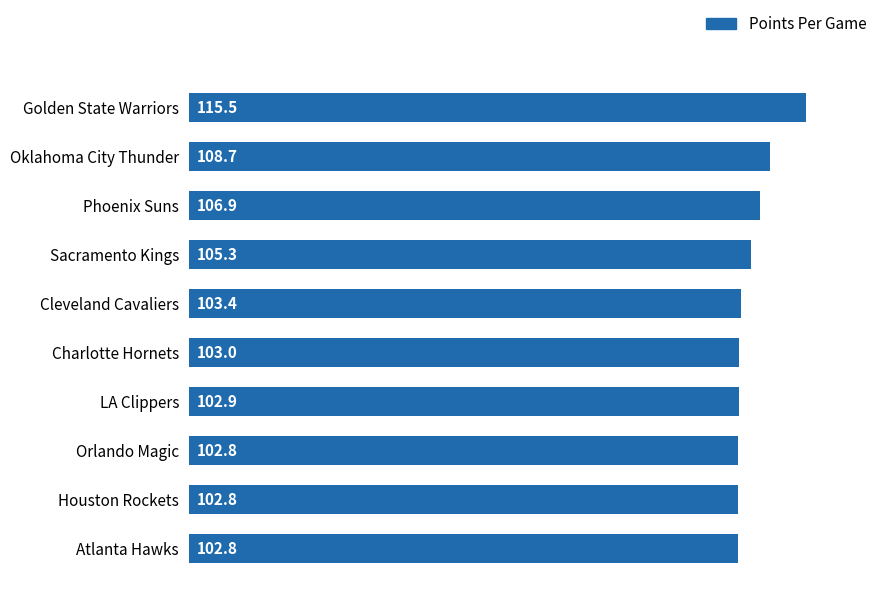

Which category has the highest value across all series?

Golden State Warriors